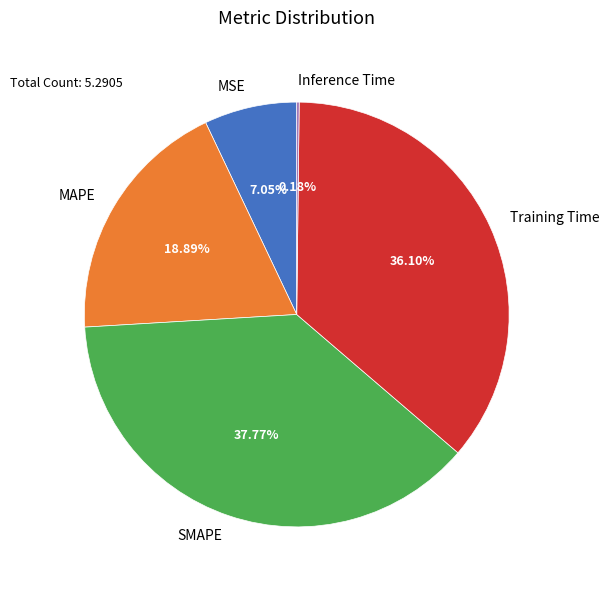

Does Training Time account for over 50% of the chart?

No